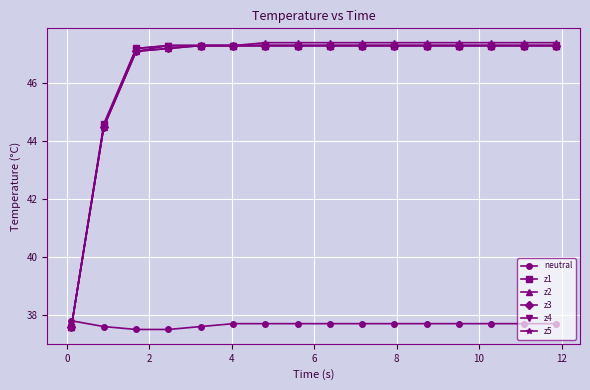

Does the chart have visible grid lines?

Yes